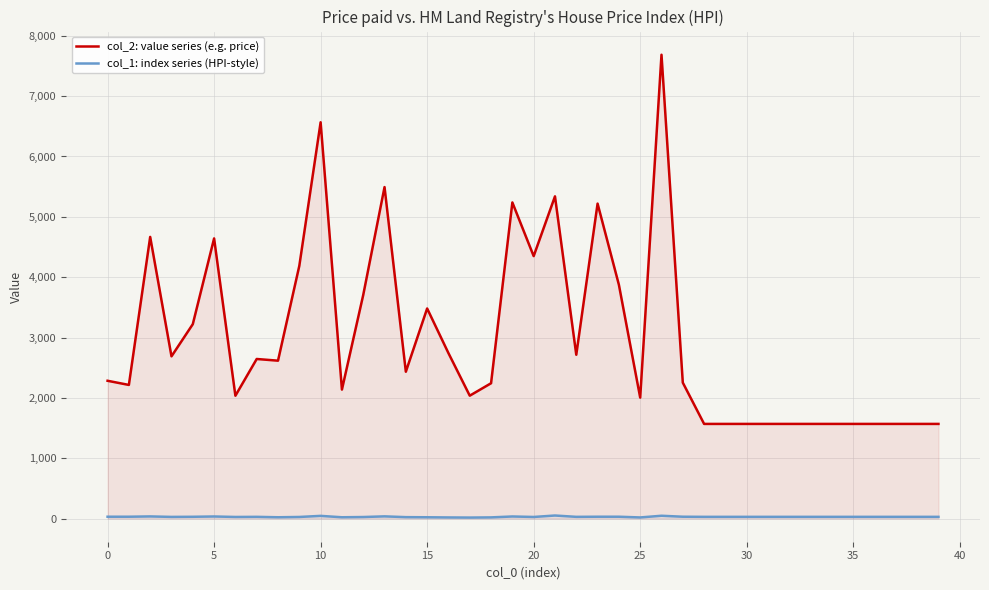

At which category does the chart reach its minimum across all series?

17